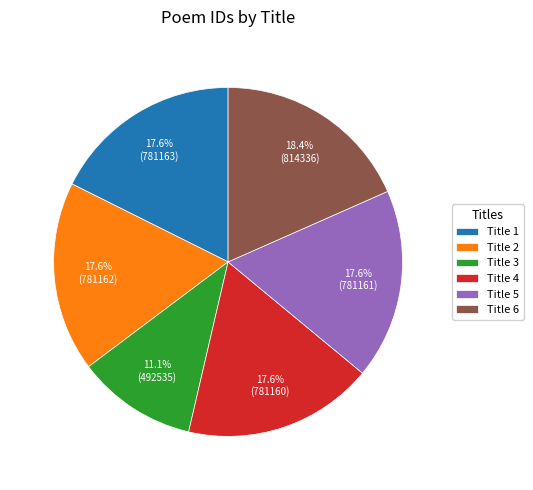

Does Title 2 represent more than half of the total?

No